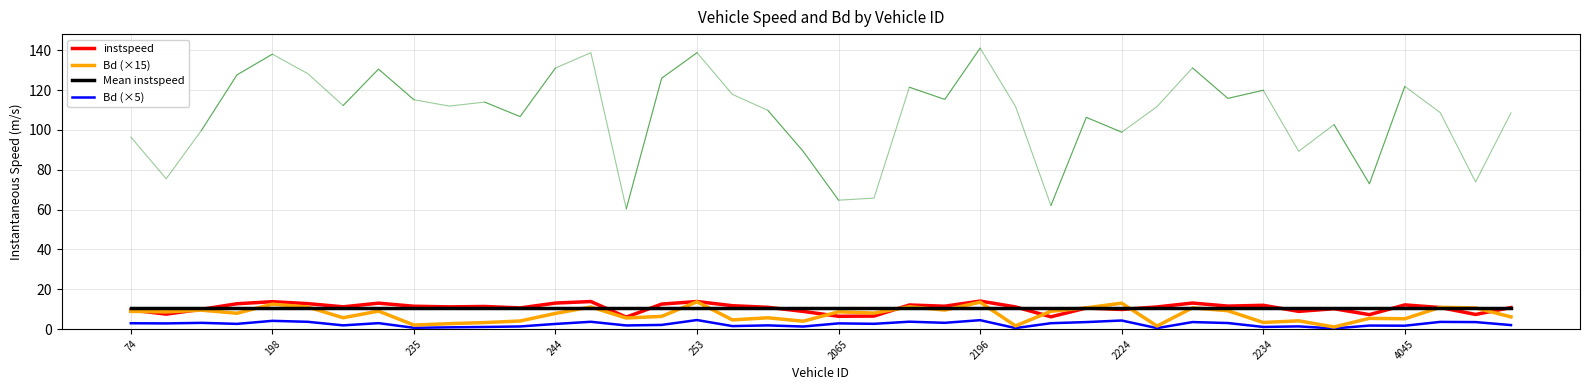

Reading right to left, what are all the values shown in this chart?

instspeed: 10.9	7.4	10.9	12.2	7.3	10.3	8.9	12.0	11.6	13.1	11.2	9.9	10.6	6.2	11.2	14.1	11.5	12.1	6.6	6.5	8.9	11.0	11.8	13.9	12.6	6.0	13.9	13.1	10.7	11.4	11.2	11.5	13.1	11.2	12.8	13.8	12.8	10.0	7.5	9.6
Bd (×15): 6.2	10.7	11.0	5.2	5.4	1.1	4.2	3.4	9.3	10.7	1.6	13.1	10.7	9.0	1.7	13.6	9.6	11.3	8.1	8.7	4.0	5.7	4.6	13.8	6.4	5.6	11.1	7.9	4.1	3.3	2.8	2.1	9.1	5.7	11.1	12.6	8.0	9.5	8.7	8.9
Mean instspeed: 10.8	10.8	10.8	10.8	10.8	10.8	10.8	10.8	10.8	10.8	10.8	10.8	10.8	10.8	10.8	10.8	10.8	10.8	10.8	10.8	10.8	10.8	10.8	10.8	10.8	10.8	10.8	10.8	10.8	10.8	10.8	10.8	10.8	10.8	10.8	10.8	10.8	10.8	10.8	10.8
Bd (×5): 2.1	3.6	3.7	1.7	1.8	0.4	1.4	1.1	3.1	3.6	0.5	4.4	3.6	3.0	0.6	4.5	3.2	3.8	2.7	2.9	1.3	1.9	1.5	4.6	2.1	1.9	3.7	2.6	1.4	1.1	0.9	0.7	3.0	1.9	3.7	4.2	2.7	3.2	2.9	3.0